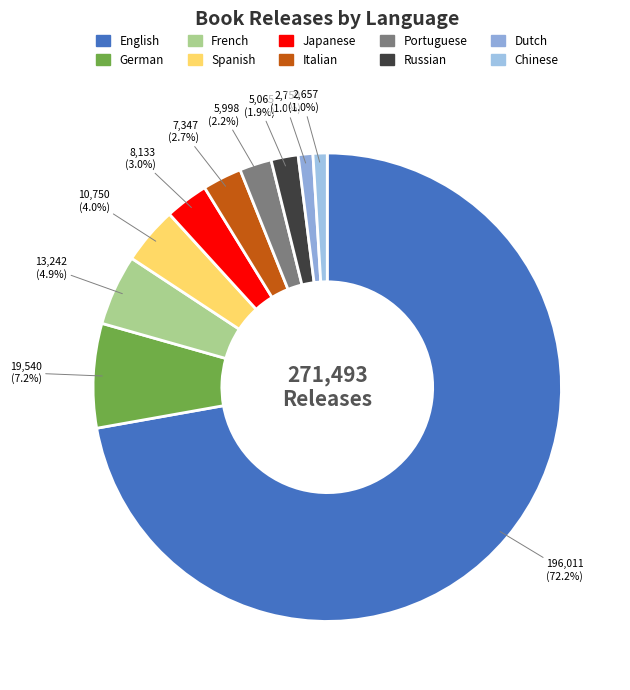

Is it true that Dutch is 1% of the pie?

True